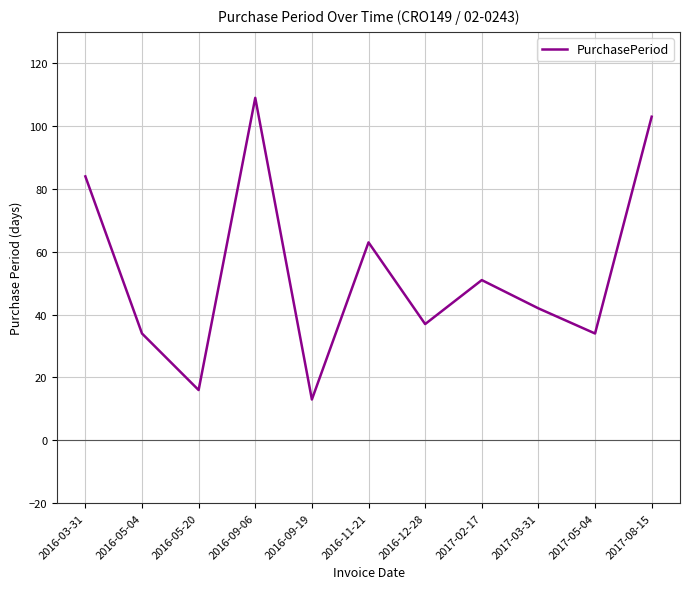

What is the average value?

53